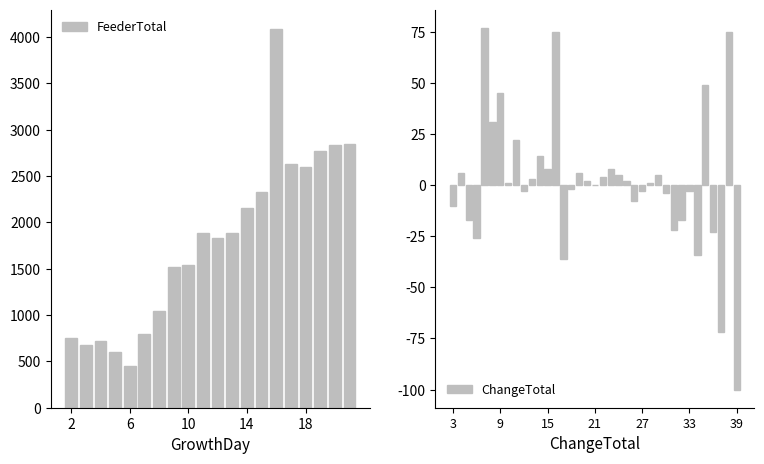

Between 15 and 6, which is larger?

15